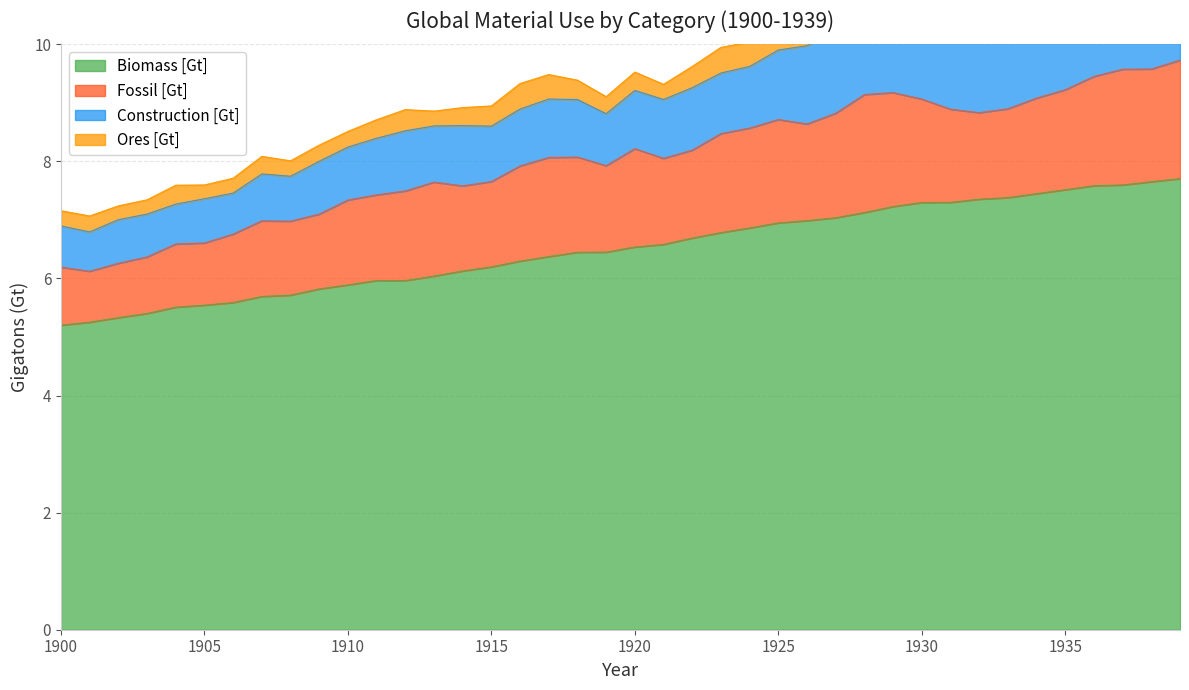

Reading left to right, transcribe all the data shown in this chart.

Biomass [Gt]: 1900=5.2	1901=5.3	1902=5.3	1903=5.4	1904=5.5	1905=5.5	1906=5.6	1907=5.7	1908=5.7	1909=5.8	1910=5.9	1911=6.0	1912=6.0	1913=6.0	1914=6.1	1915=6.2	1916=6.3	1917=6.4	1918=6.4	1919=6.5	1920=6.5	1921=6.6	1922=6.7	1923=6.8	1924=6.9	1925=6.9	1926=7.0	1927=7.0	1928=7.1	1929=7.2	1930=7.3	1931=7.3	1932=7.4	1933=7.4	1934=7.4	1935=7.5	1936=7.6	1937=7.6	1938=7.7	1939=7.7
Fossil [Gt]: 1900=1.0	1901=0.9	1902=0.9	1903=1.0	1904=1.1	1905=1.1	1906=1.2	1907=1.3	1908=1.3	1909=1.3	1910=1.5	1911=1.5	1912=1.5	1913=1.6	1914=1.5	1915=1.5	1916=1.6	1917=1.7	1918=1.6	1919=1.5	1920=1.7	1921=1.5	1922=1.5	1923=1.7	1924=1.7	1925=1.8	1926=1.7	1927=1.8	1928=2.0	1929=1.9	1930=1.8	1931=1.6	1932=1.5	1933=1.5	1934=1.6	1935=1.7	1936=1.9	1937=2.0	1938=1.9	1939=2.0
Construction [Gt]: 1900=0.7	1901=0.7	1902=0.7	1903=0.7	1904=0.7	1905=0.8	1906=0.7	1907=0.8	1908=0.8	1909=0.9	1910=0.9	1911=1.0	1912=1.0	1913=1.0	1914=1.0	1915=0.9	1916=1.0	1917=1.0	1918=1.0	1919=0.9	1920=1.0	1921=1.0	1922=1.1	1923=1.0	1924=1.1	1925=1.2	1926=1.3	1927=1.4	1928=1.4	1929=1.4	1930=1.4	1931=1.5	1932=1.3	1933=1.4	1934=1.4	1935=1.5	1936=1.5	1937=1.7	1938=1.8	1939=1.9
Ores [Gt]: 1900=0.3	1901=0.3	1902=0.2	1903=0.2	1904=0.3	1905=0.2	1906=0.3	1907=0.3	1908=0.3	1909=0.3	1910=0.3	1911=0.3	1912=0.4	1913=0.3	1914=0.3	1915=0.3	1916=0.4	1917=0.4	1918=0.3	1919=0.3	1920=0.3	1921=0.3	1922=0.4	1923=0.4	1924=0.4	1925=0.5	1926=0.5	1927=0.5	1928=0.6	1929=0.6	1930=0.6	1931=0.4	1932=0.3	1933=0.3	1934=0.4	1935=0.6	1936=0.5	1937=0.7	1938=0.6	1939=0.7